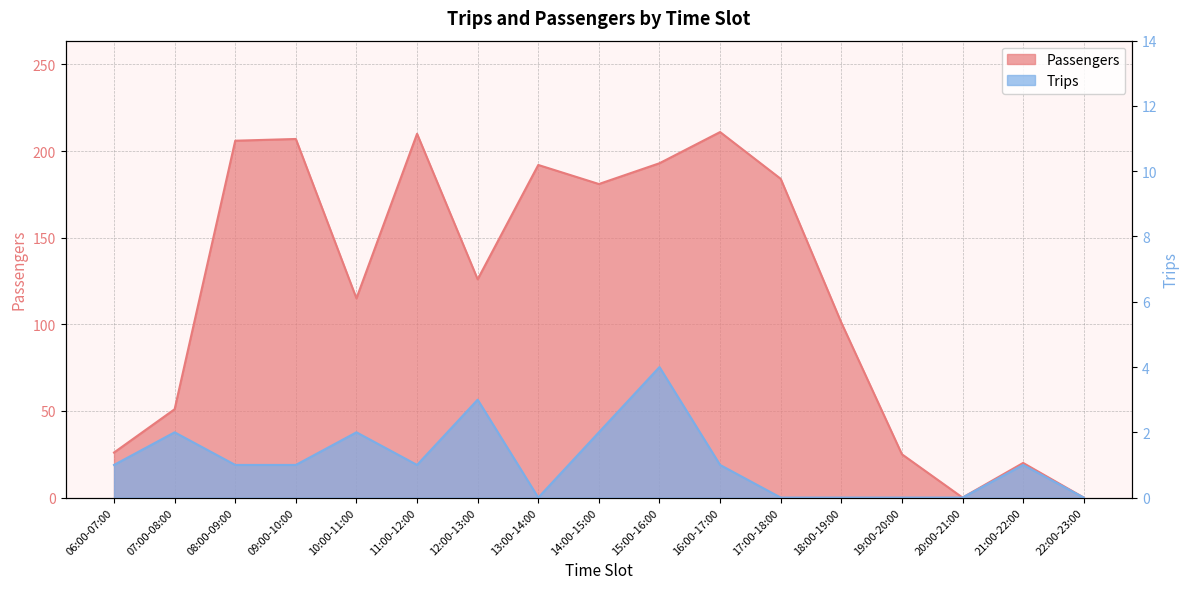

Reading left to right, what are all the values shown in this chart?

Passengers: 26	51	206	207	115	210	126	192	181	193	211	184	101	25	0	20	0
Trips: 1	2	1	1	2	1	3	0	2	4	1	0	0	0	0	1	0